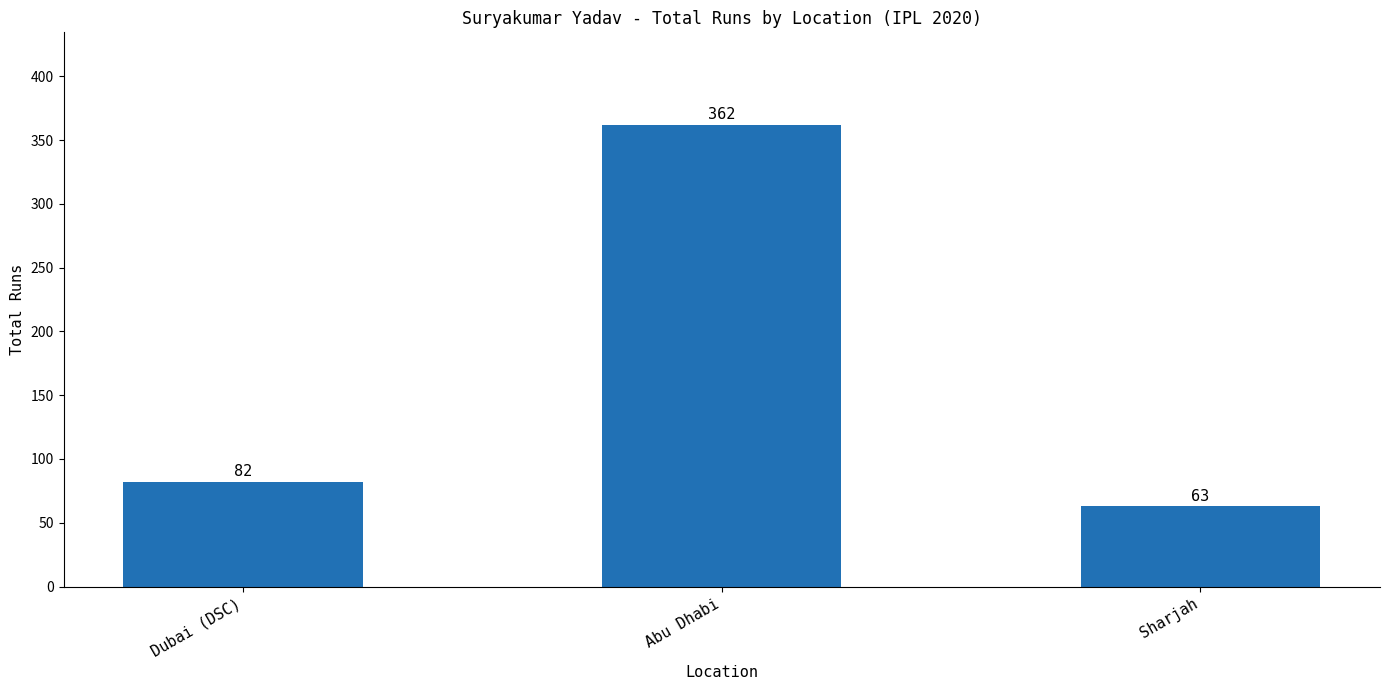

What is the change in value from Dubai (DSC) to Abu Dhabi?

+280